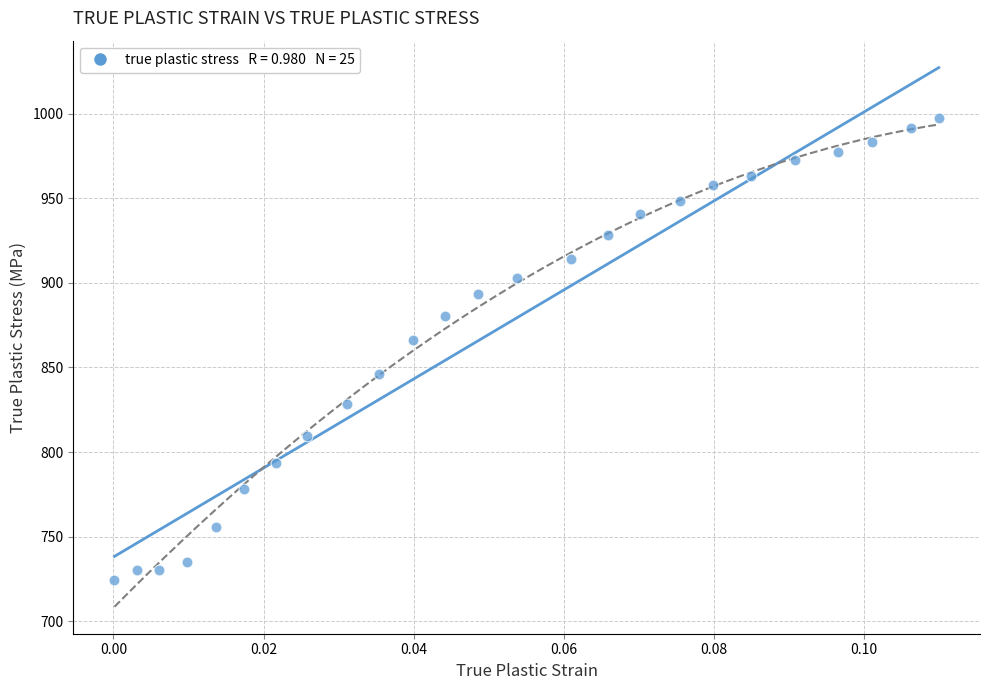

What is the range of Y values (max minus min)?

273.5